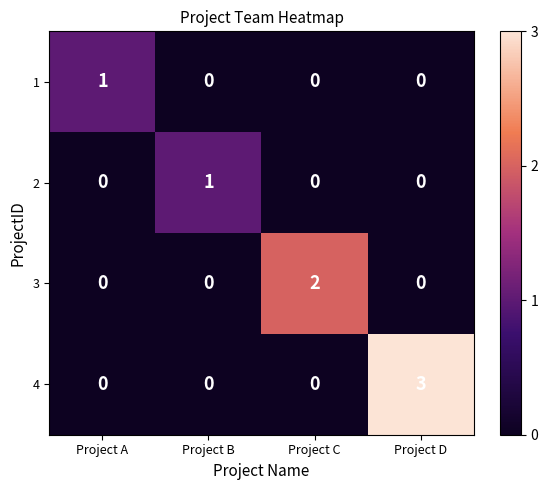

True or false: 1 has a value of 1 at Project A.

True